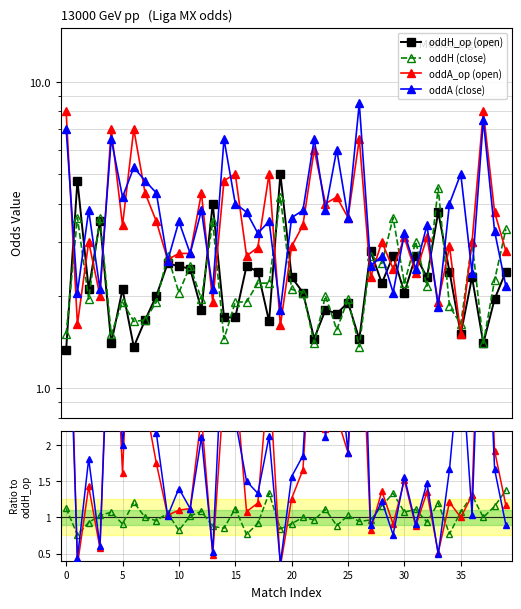

Reading left to right, transcribe all the data shown in this chart.

oddH_op: 0=1.3	1=4.8	2=2.1	3=3.5	4=1.4	5=2.1	6=1.4	7=1.7	8=2.0	9=2.5	10=2.5	11=2.5	12=1.8	13=4.0	14=1.7	15=1.7	16=2.5	17=2.4	18=1.6	19=5.0	20=2.3	21=2.0	22=1.4	23=1.8	24=1.8	25=1.9	26=1.4	27=2.8	28=2.2	29=2.7	30=2.0	31=2.7	32=2.3	33=3.8	34=2.4	35=1.5	36=2.3	37=1.4	38=1.9	39=2.4
oddH: 0=1.5	1=3.6	2=1.9	3=3.6	4=1.5	5=1.9	6=1.6	7=1.7	8=1.9	9=2.7	10=2.0	11=2.5	12=1.9	13=3.5	14=1.4	15=1.9	16=1.9	17=2.2	18=2.2	19=4.2	20=2.1	21=2.0	22=1.4	23=2.0	24=1.6	25=1.9	26=1.4	27=2.7	28=2.5	29=3.6	30=2.2	31=3.0	32=2.1	33=4.5	34=1.9	35=1.6	36=3.0	37=1.4	38=2.2	39=3.3
oddA_op: 0=8.0	1=1.6	2=3.0	3=2.0	4=7.0	5=3.4	6=7.0	7=4.3	8=3.5	9=2.6	10=2.8	11=2.8	12=4.3	13=1.9	14=4.8	15=5.0	16=2.7	17=2.9	18=5.0	19=1.6	20=2.9	21=3.4	22=6.0	23=4.0	24=4.2	25=3.6	26=6.5	27=2.3	28=3.0	29=2.5	30=3.1	31=2.4	32=3.1	33=1.9	34=2.9	35=1.5	36=3.0	37=8.0	38=3.8	39=2.8
oddA: 0=7.0	1=2.0	2=3.8	3=2.1	4=6.5	5=4.2	6=5.2	7=4.8	8=4.3	9=2.6	10=3.5	11=2.8	12=3.8	13=2.1	14=6.5	15=4.0	16=3.8	17=3.2	18=3.5	19=1.8	20=3.6	21=3.8	22=6.5	23=3.8	24=6.0	25=3.6	26=8.5	27=2.5	28=2.7	29=2.0	30=3.2	31=2.5	32=3.4	33=1.8	34=4.0	35=5.0	36=2.4	37=7.5	38=3.2	39=2.1